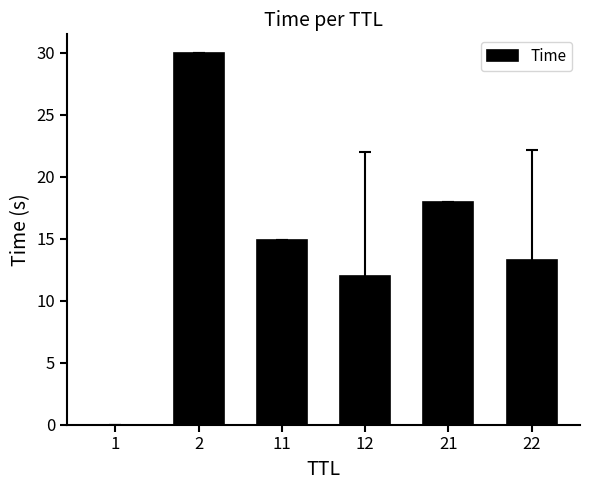

What is the change in value from 2 to 22?

-16.7